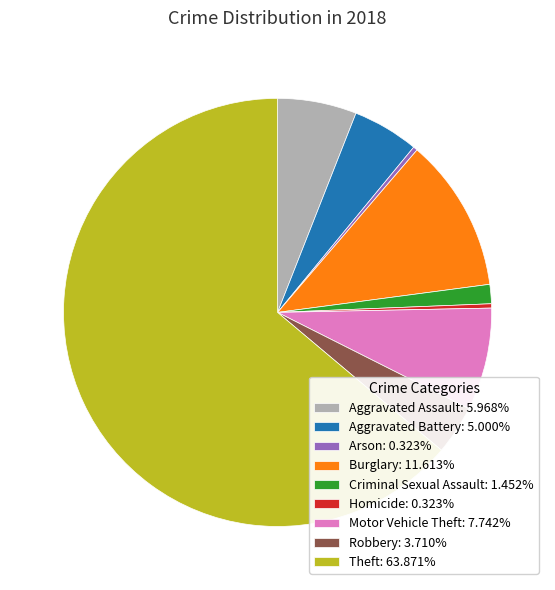

Combined, do Burglary: 11.613% and Criminal Sexual Assault: 1.452% account for over 50%?

No